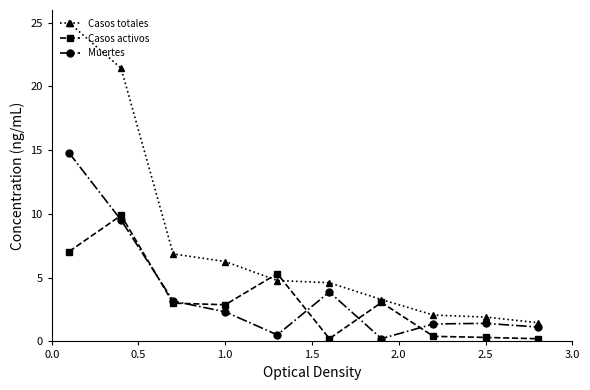

What is the difference between the second highest and second lowest values in the Casos activos series?

6.8